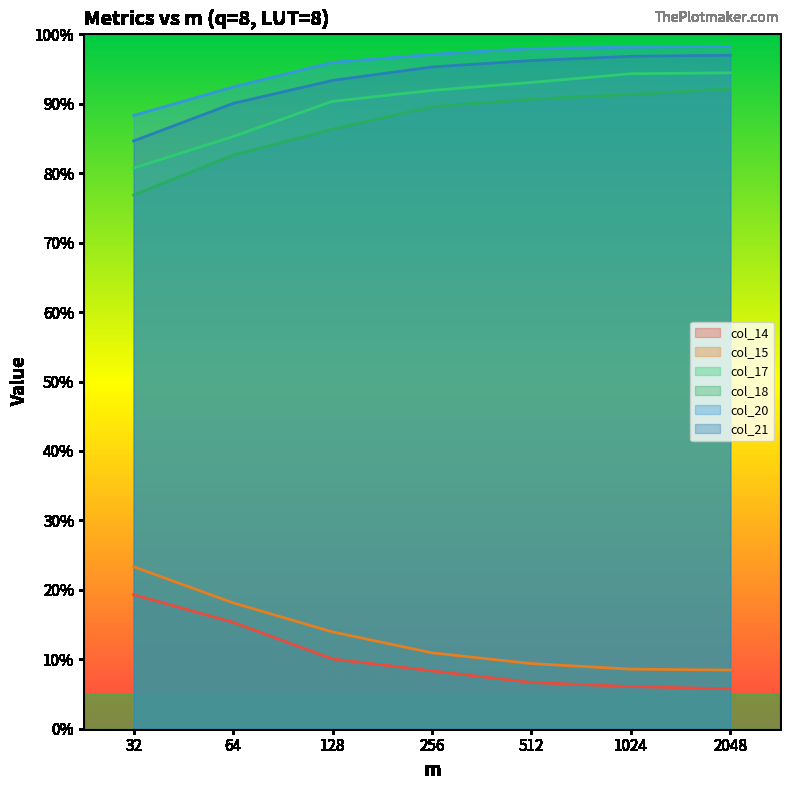

What is the value of the col_20 point at the 5th from the left?

1.0